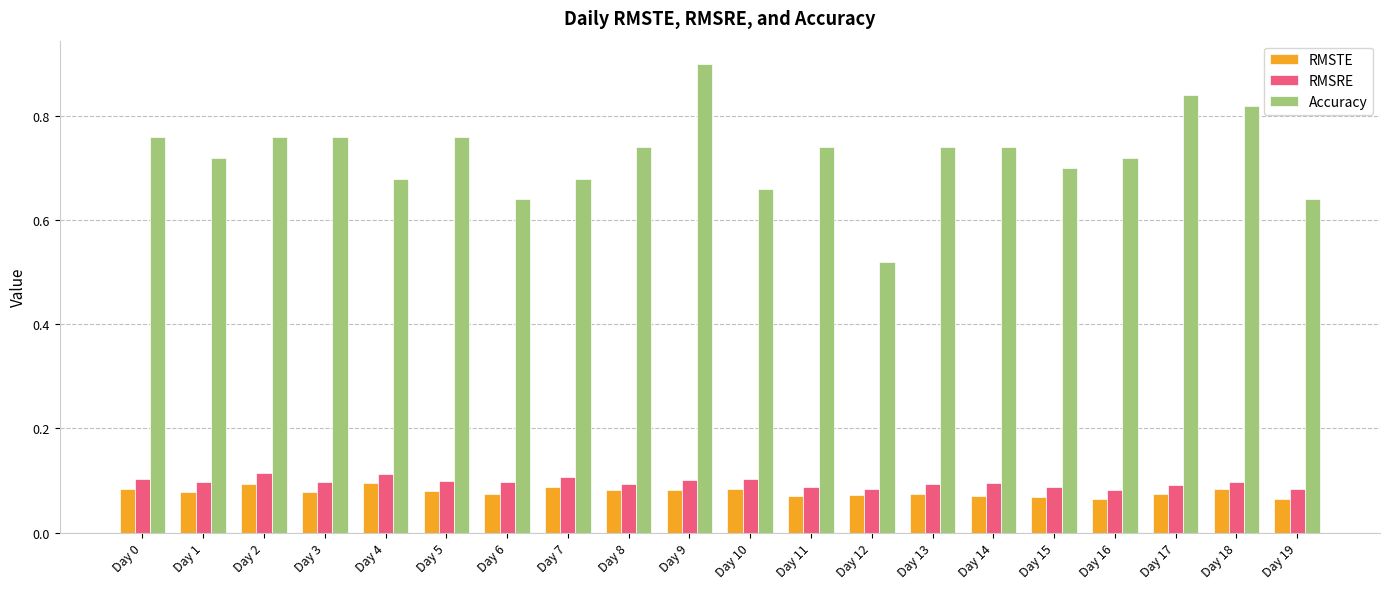

What is the sum of the Accuracy values at Day 13 and Day 1?

1.5